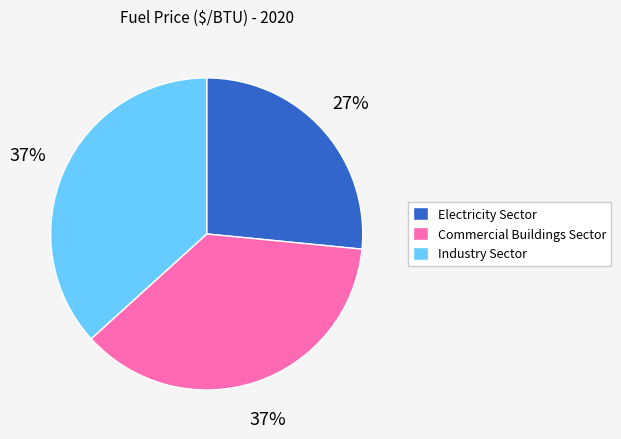

How many slices are in this pie chart?

3